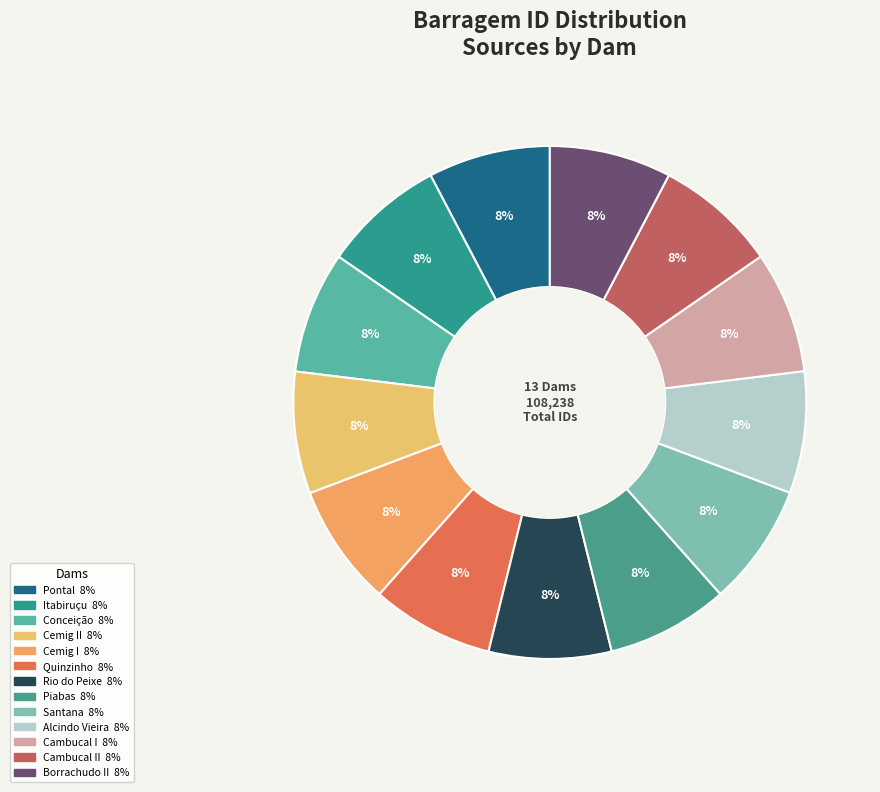

To the nearest percent, what is the average slice percentage?

8%